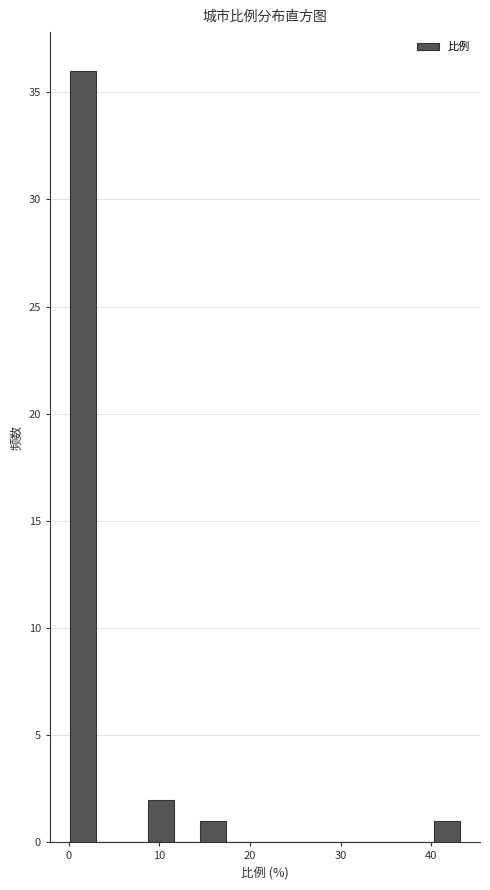

Around what value on the x-axis is the tallest bar? Give the approximate position of its centre, as read against the axis.

2